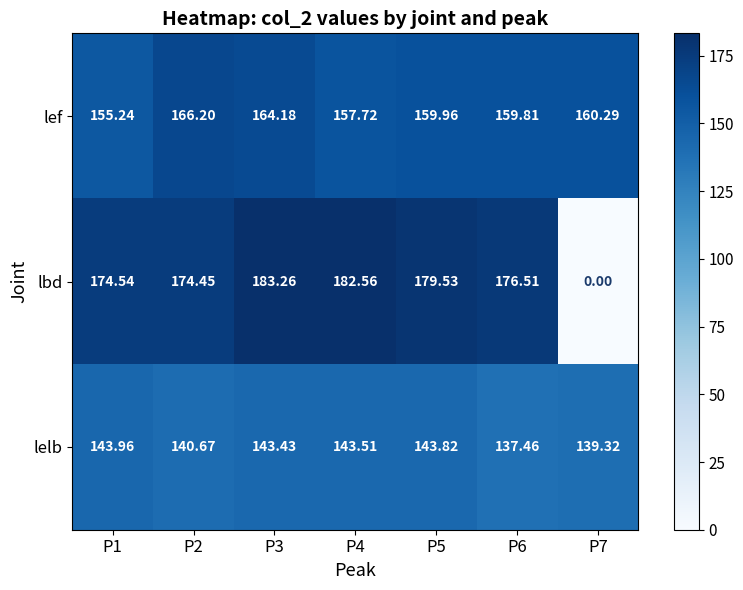

How many data points does each series have?

7